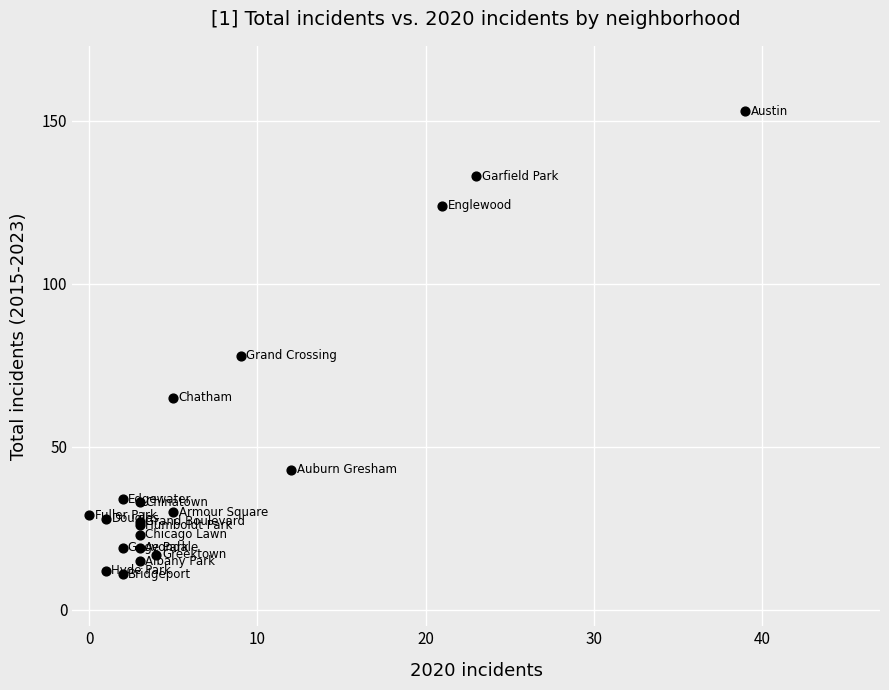

What Y value in the scatter plot is closest to 82?

78